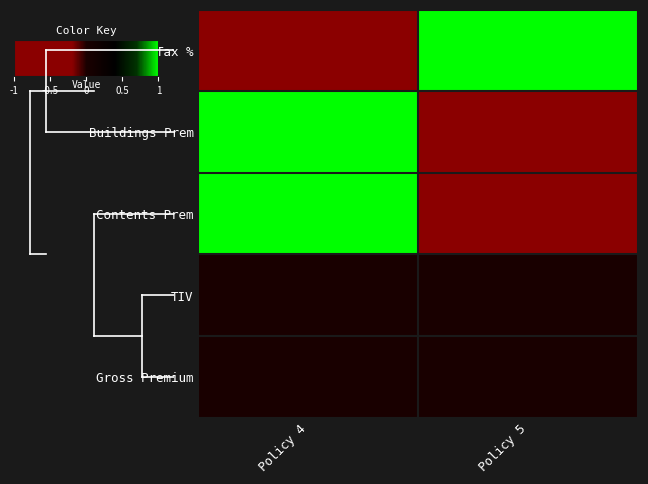

Rank the series at Policy 5 from highest to lowest value.

Tax %, TIV, Gross Premium, Buildings Prem, Contents Prem